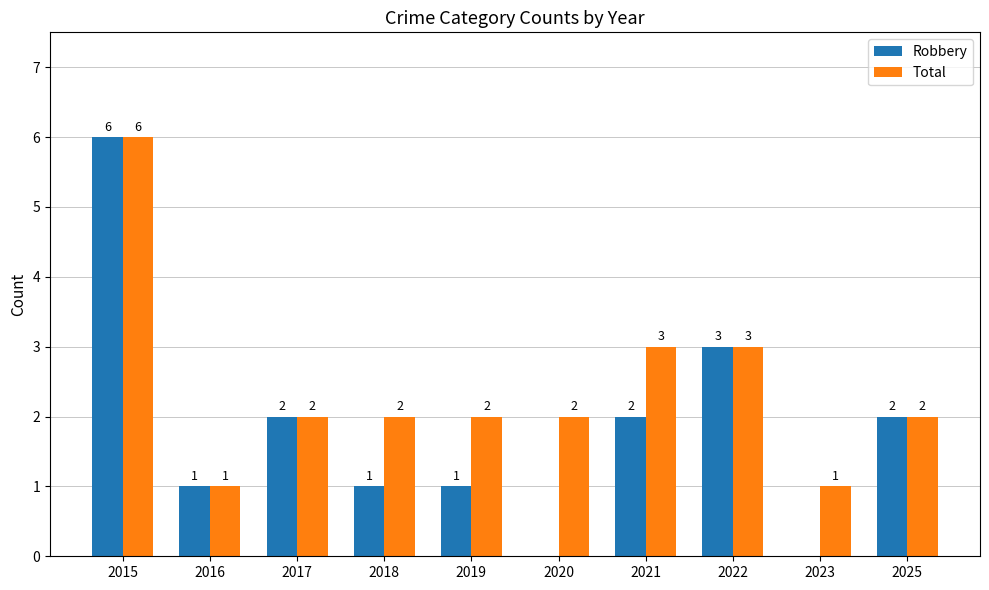

Are the bars grouped side by side (vs. stacked)?

Yes